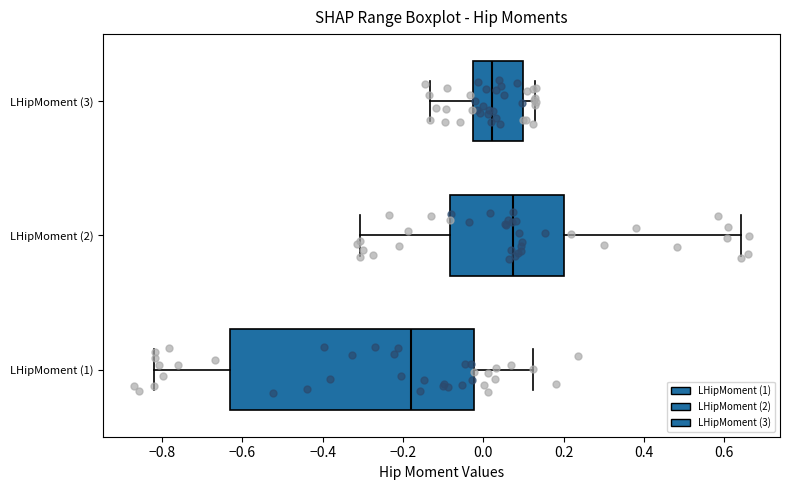

Comparing the boxes themselves (not the whiskers), which one is the widest?

LHipMoment (1)